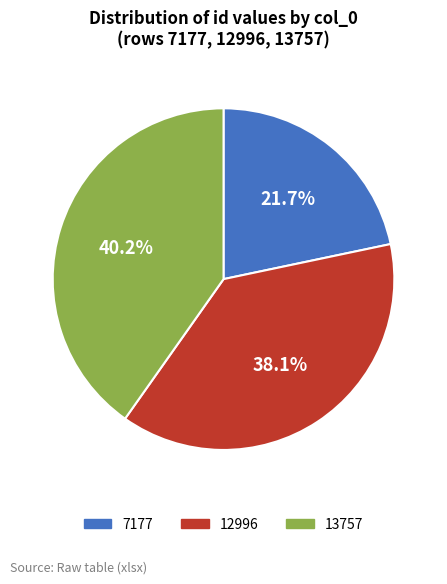

What is the ratio of the value at 13757 to the value at 7177?

1.9